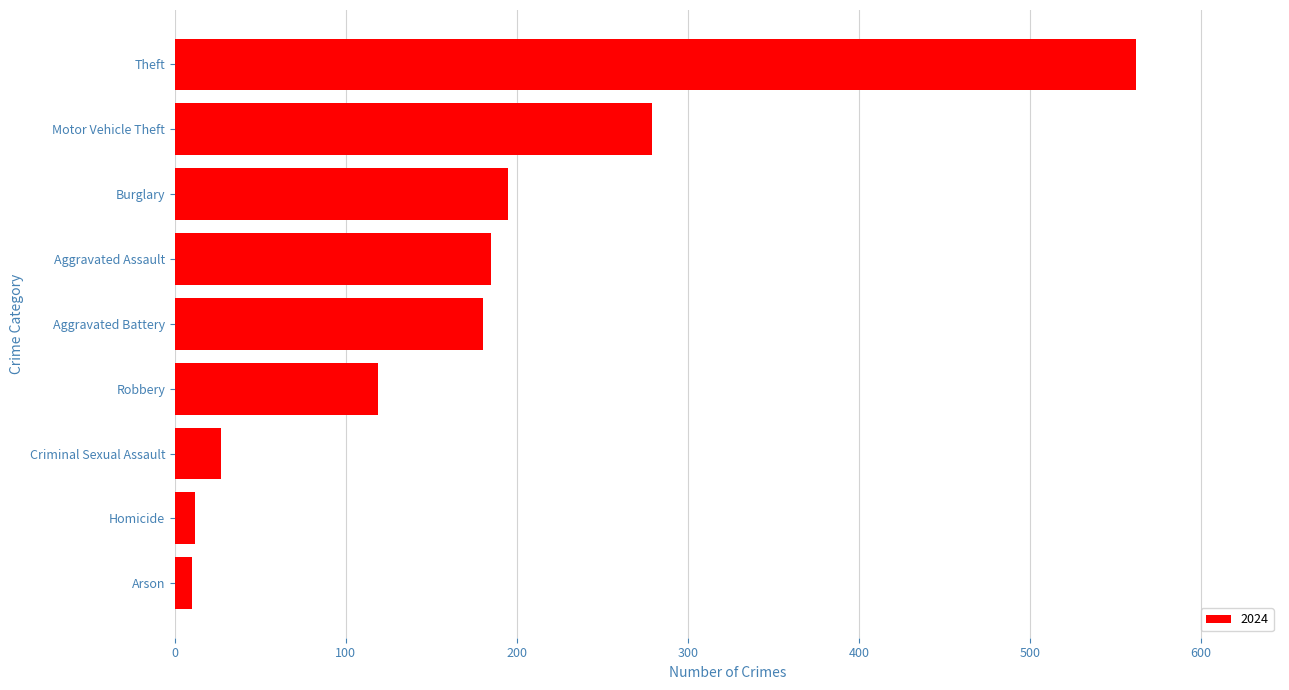

The value at Robbery is 32. True or false?

False